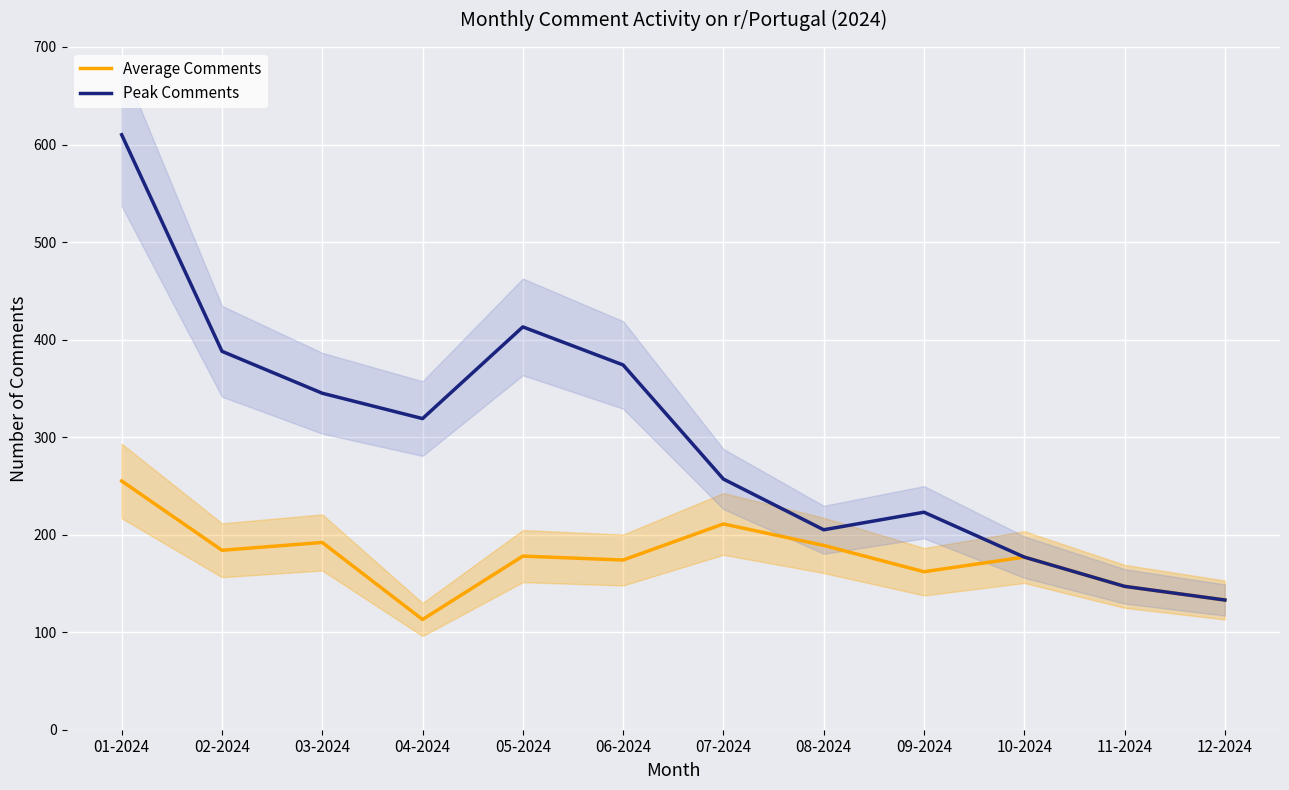

Reading left to right, extract all data points from this chart.

Average Comments: 255	184	192	113	178	174	211	189	162	177	147	133
Peak Comments: 610	388	345	319	413	374	257	205	223	177	147	133